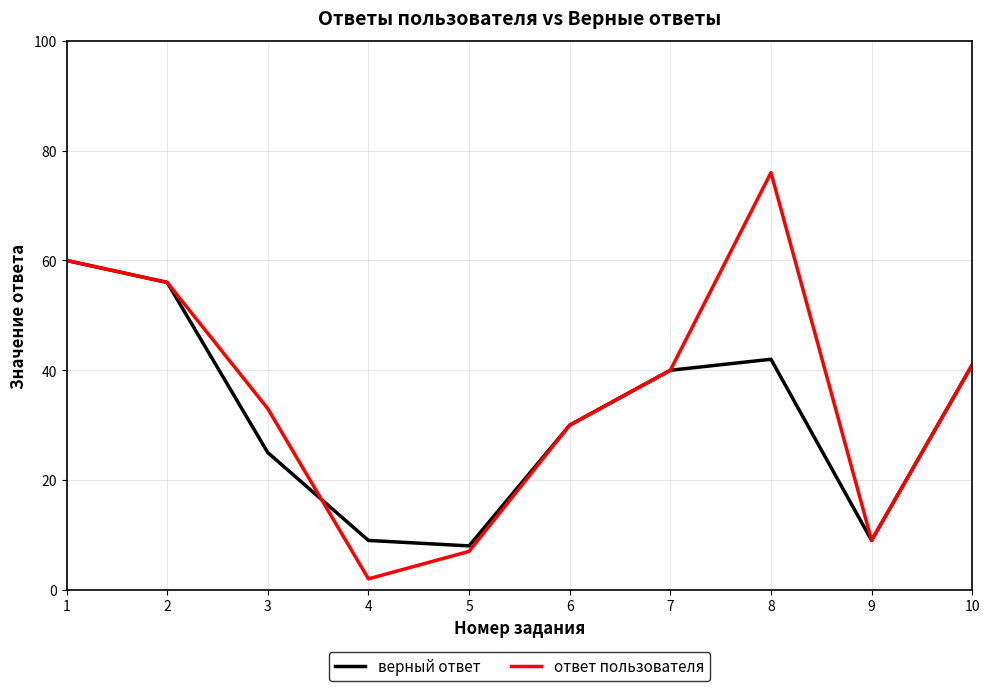

What is the total value across all series at 5?

15